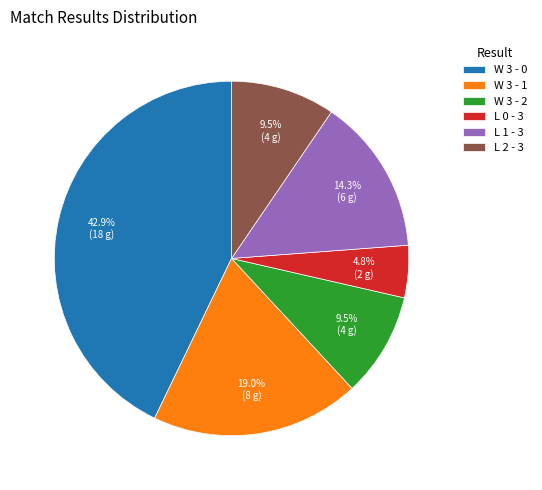

The L 0 - 3 slice represents 11% of the pie. True or false?

False